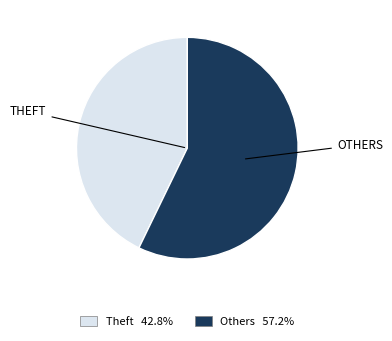

Does any single category account for the majority?

Yes